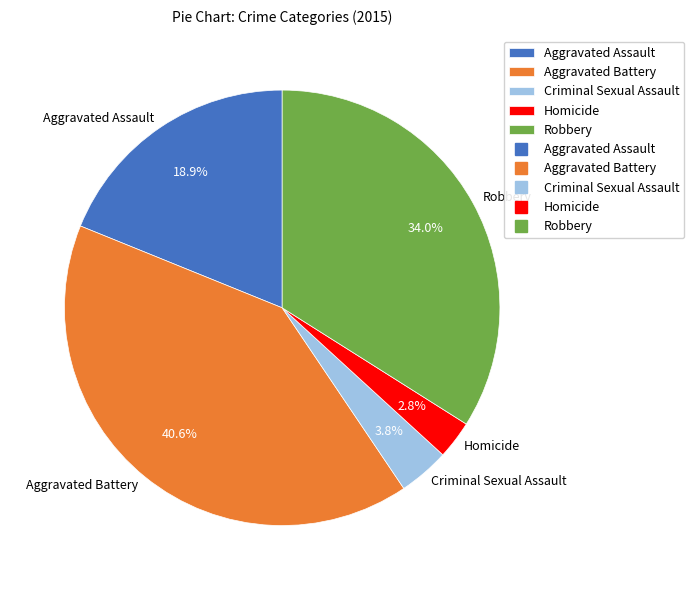

Is it true that Homicide is 3% of the pie?

True